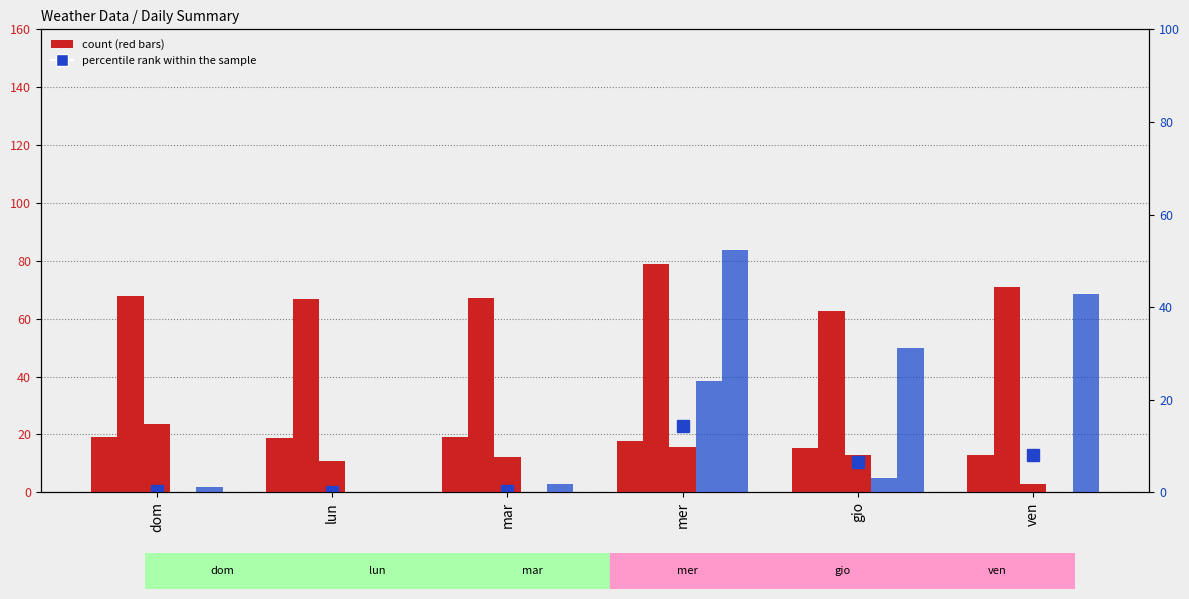

What is the difference between the maximum and second lowest values in the Vento (km/h) series?

12.9